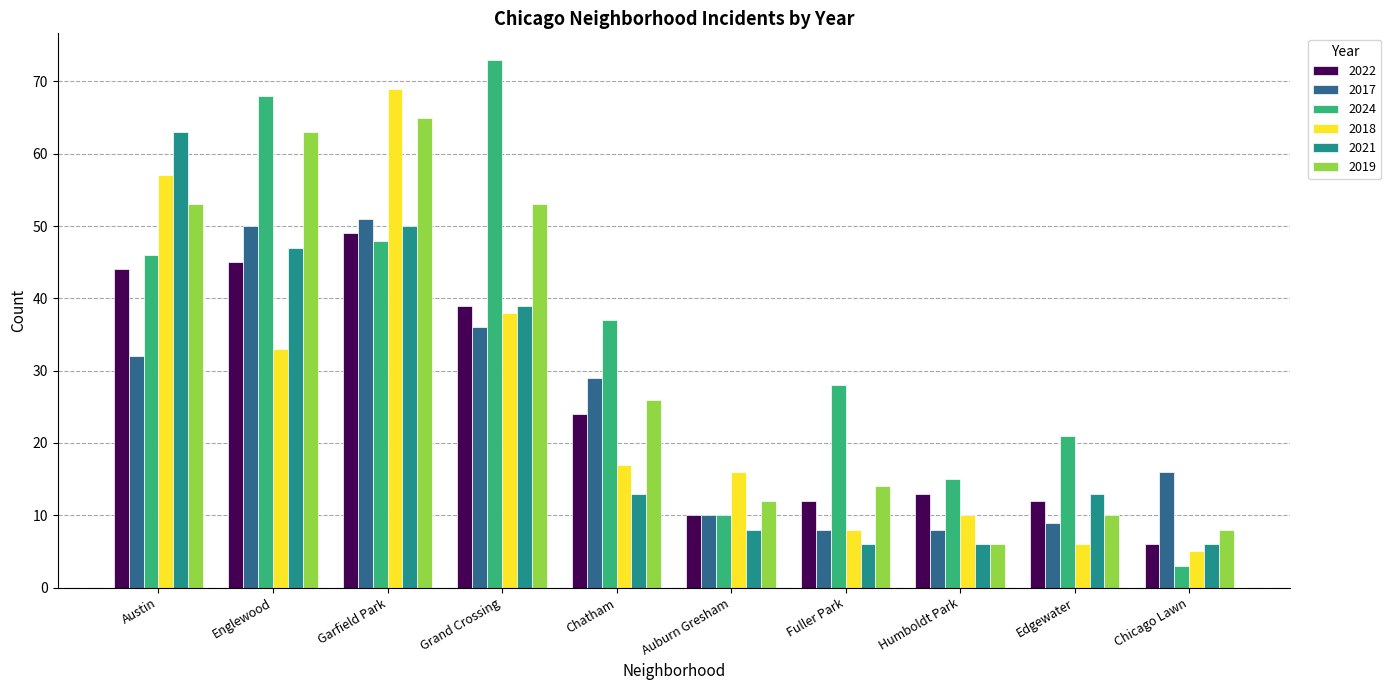

How many data points does each series have?

10